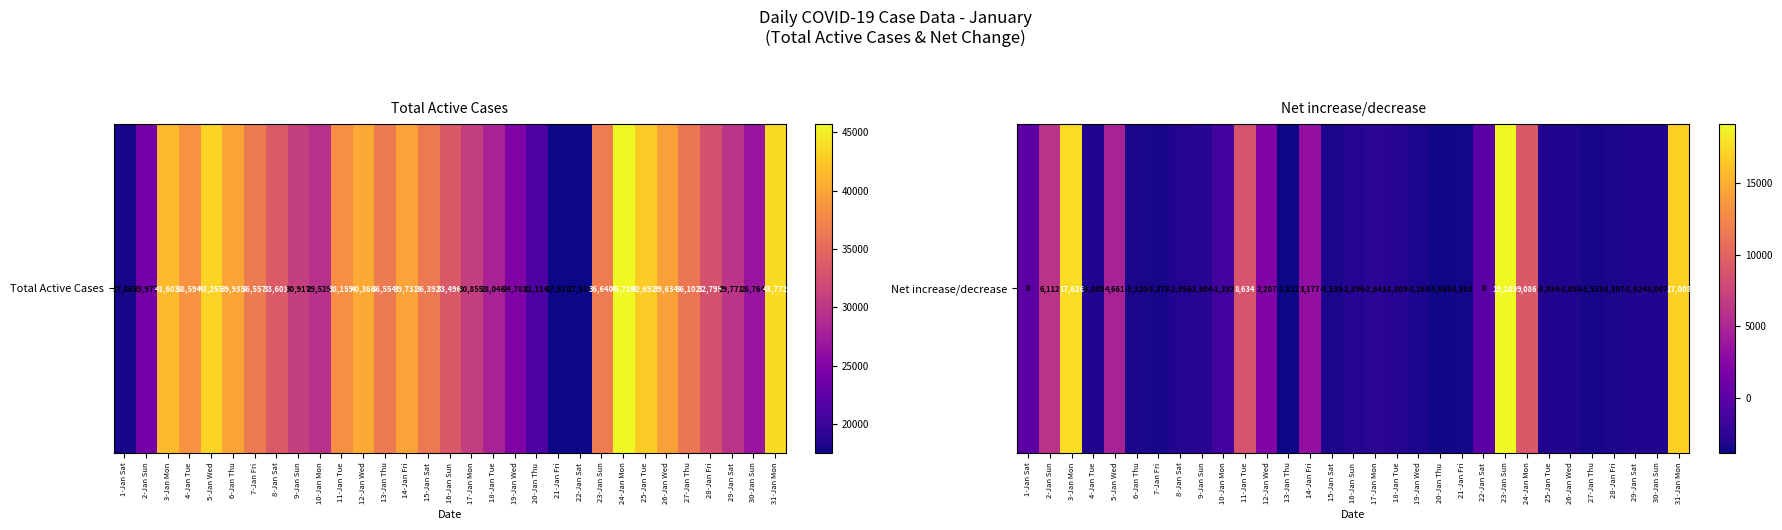

At which label is the value closest to 7648?

11-Jan Tue